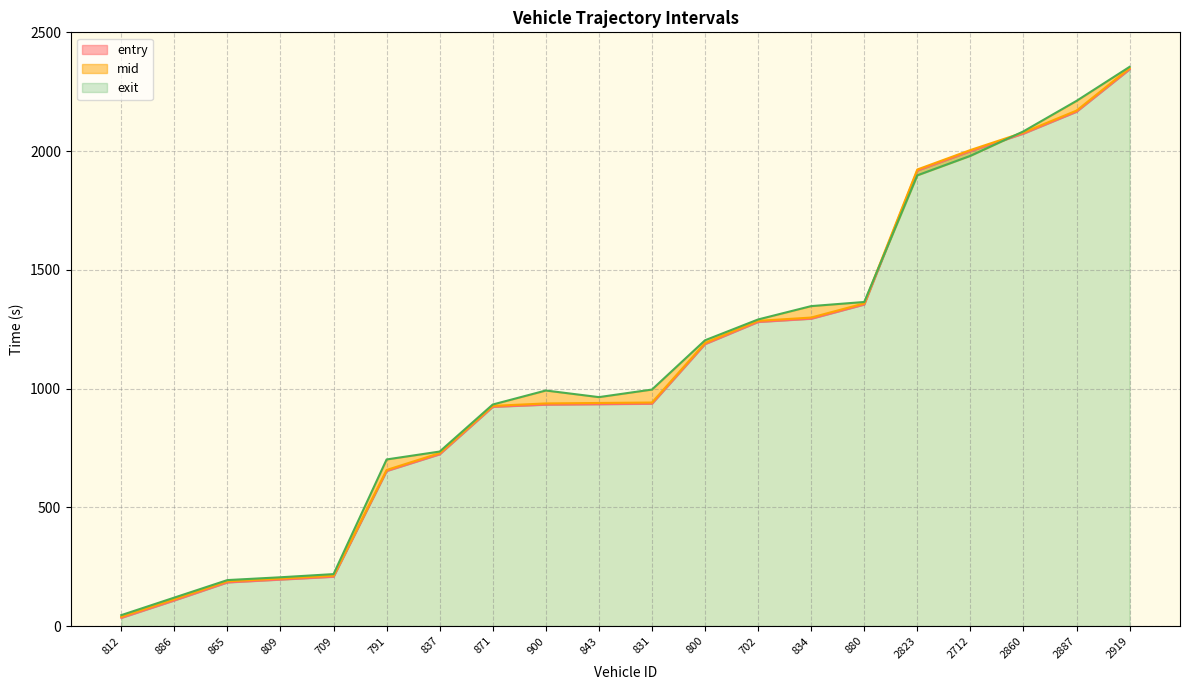

True or false: exit has more than 2 interior local peaks.

False